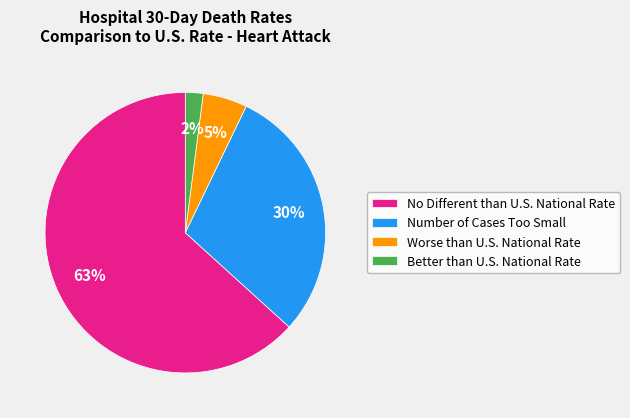

Combined, do Number of Cases Too Small and No Different than U.S. National Rate account for over 50%?

Yes